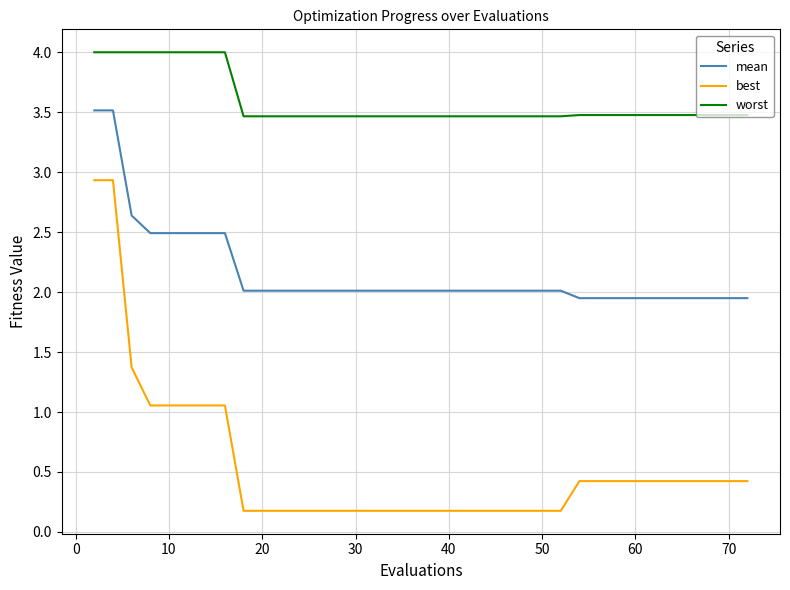

Rank the series by their average value, from lowest to highest.

best, mean, worst